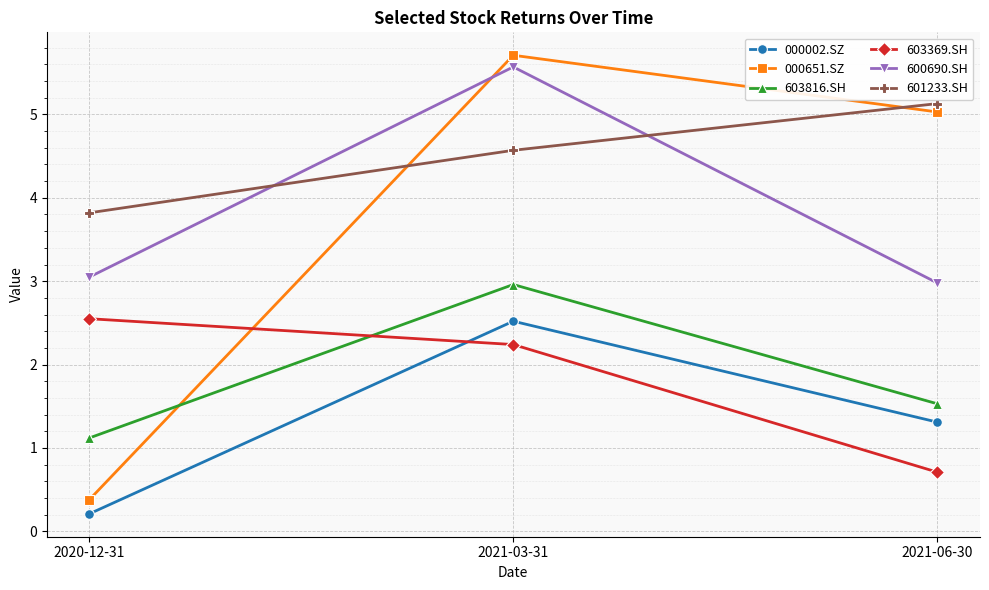

Between 2021-03-31 and 2021-06-30, which series saw the biggest shift?

600690.SH